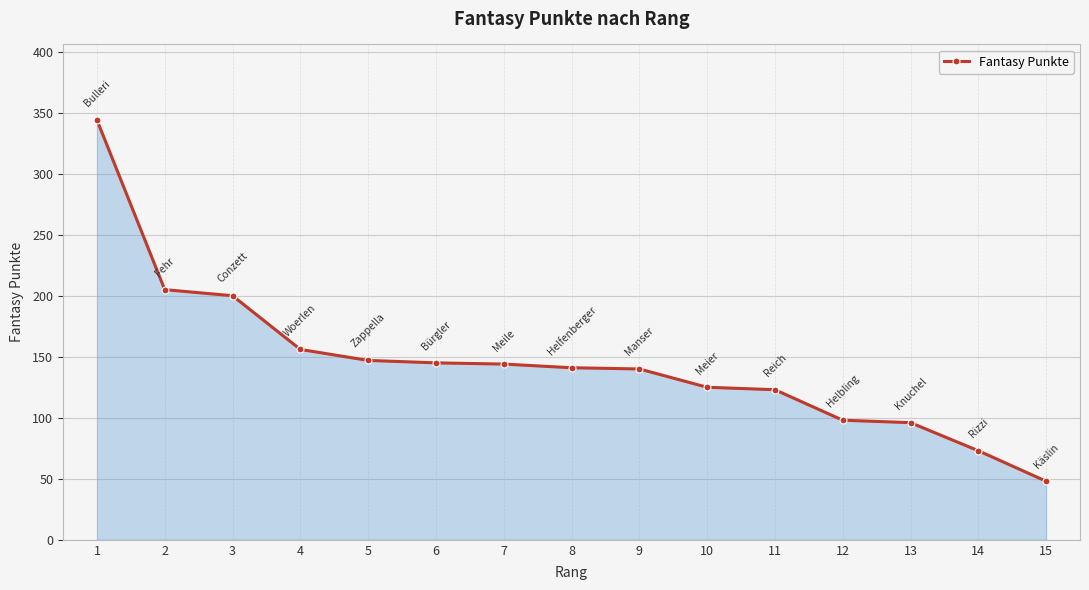

Which label corresponds to the smallest value in the chart?

15